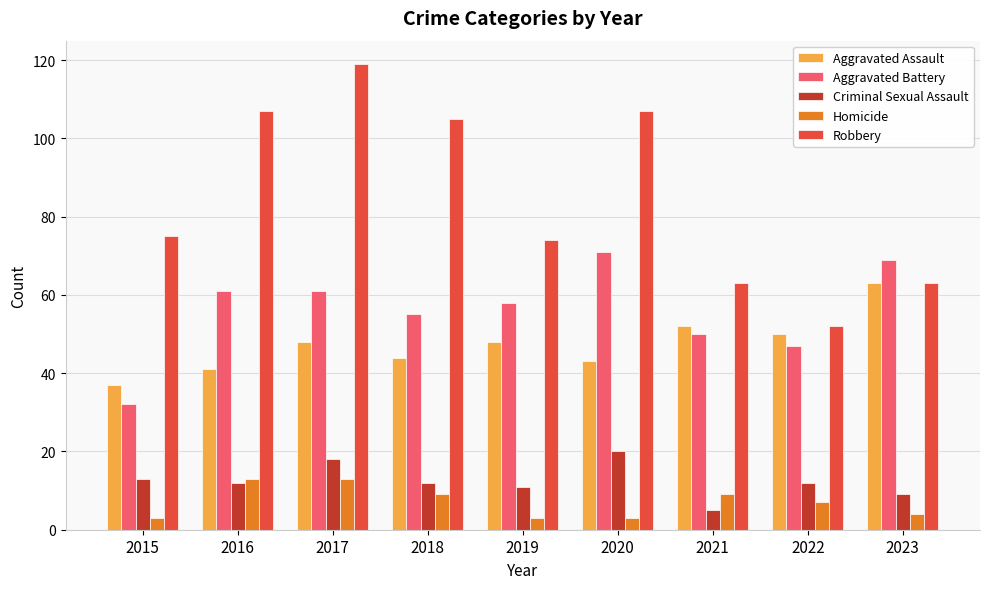

Reading left to right, what are all the values shown in this chart?

Aggravated Assault: 37	41	48	44	48	43	52	50	63
Aggravated Battery: 32	61	61	55	58	71	50	47	69
Criminal Sexual Assault: 13	12	18	12	11	20	5	12	9
Homicide: 3	13	13	9	3	3	9	7	4
Robbery: 75	107	119	105	74	107	63	52	63